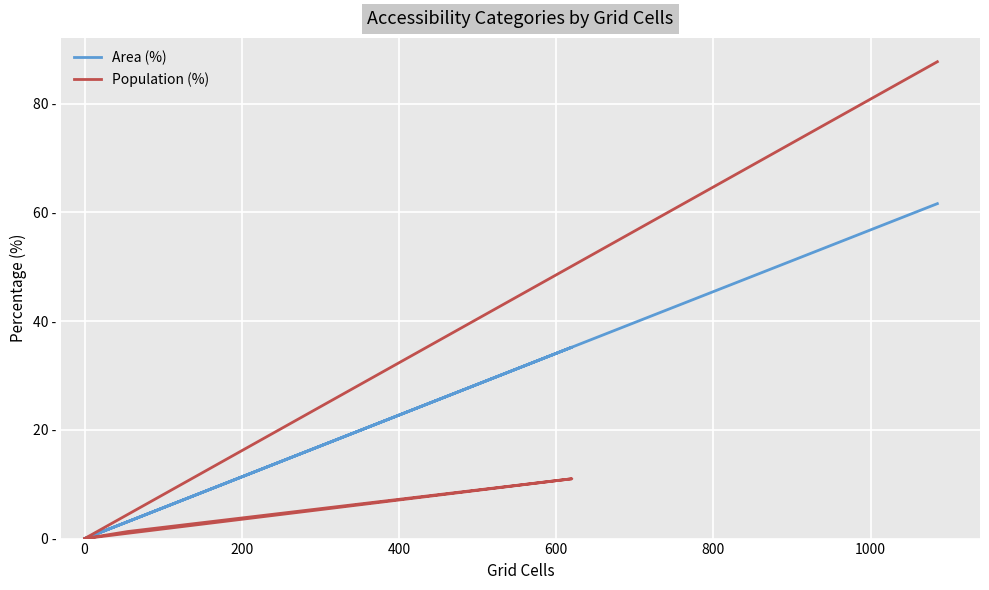

Does the chart have visible grid lines?

Yes